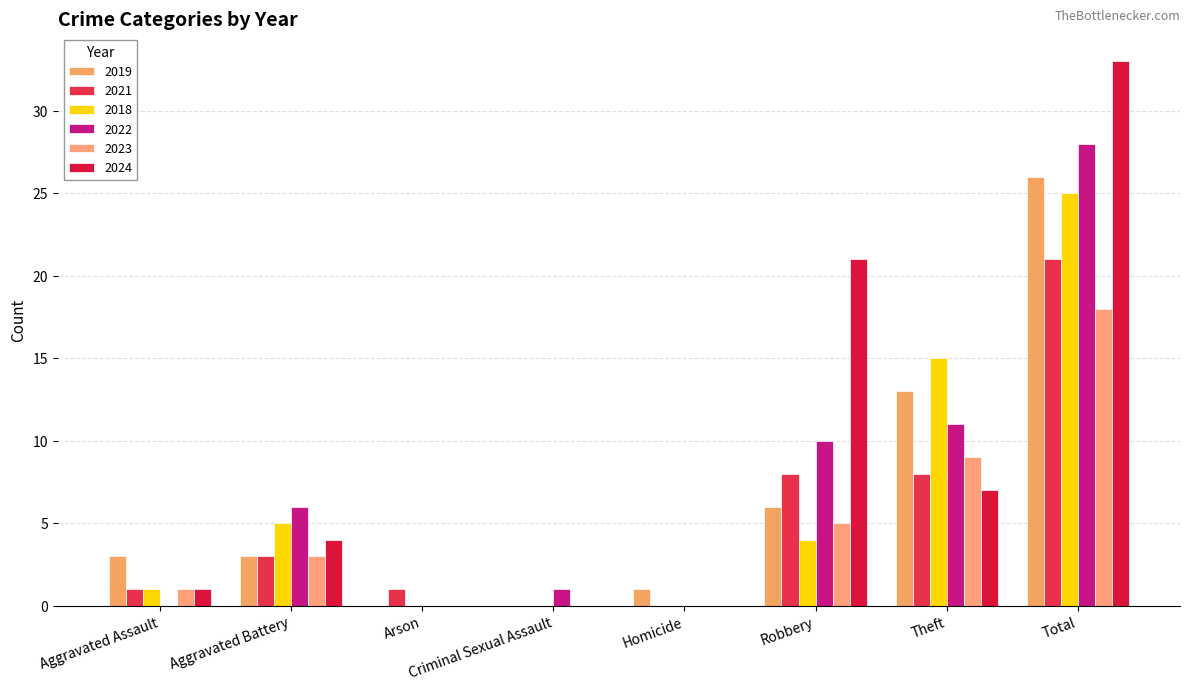

Are the bars grouped side by side (vs. stacked)?

Yes